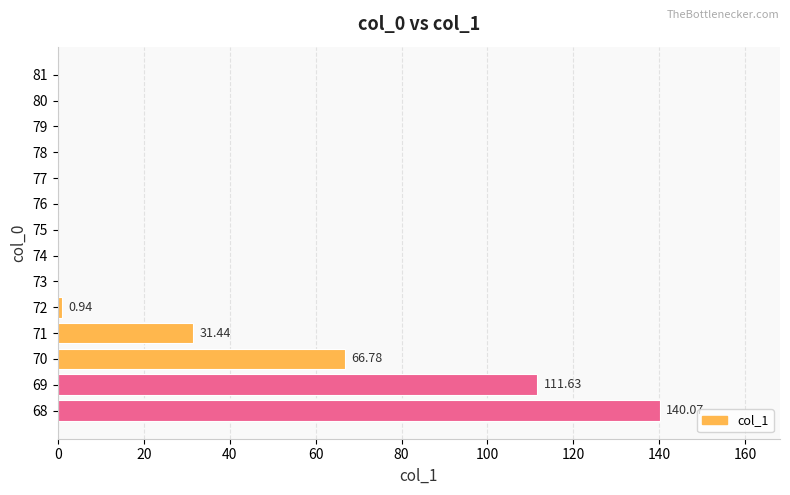

What is the sum of all values?

350.9